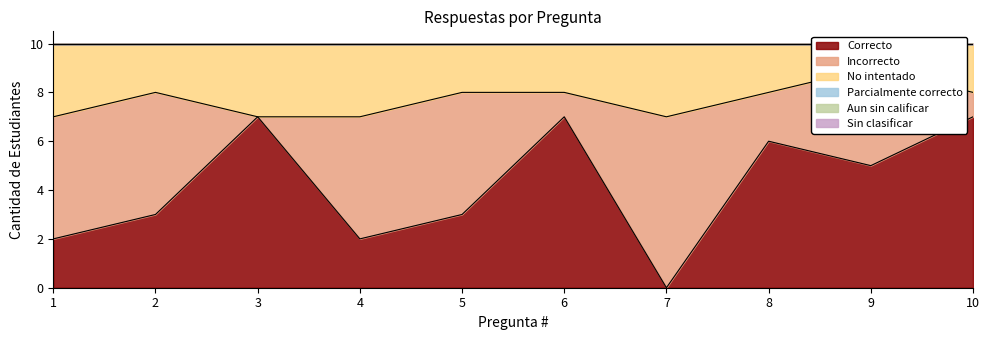

What are all the series names shown in the legend?

Correcto, Incorrecto, No intentado, Parcialmente correcto, Aun sin calificar, Sin clasificar